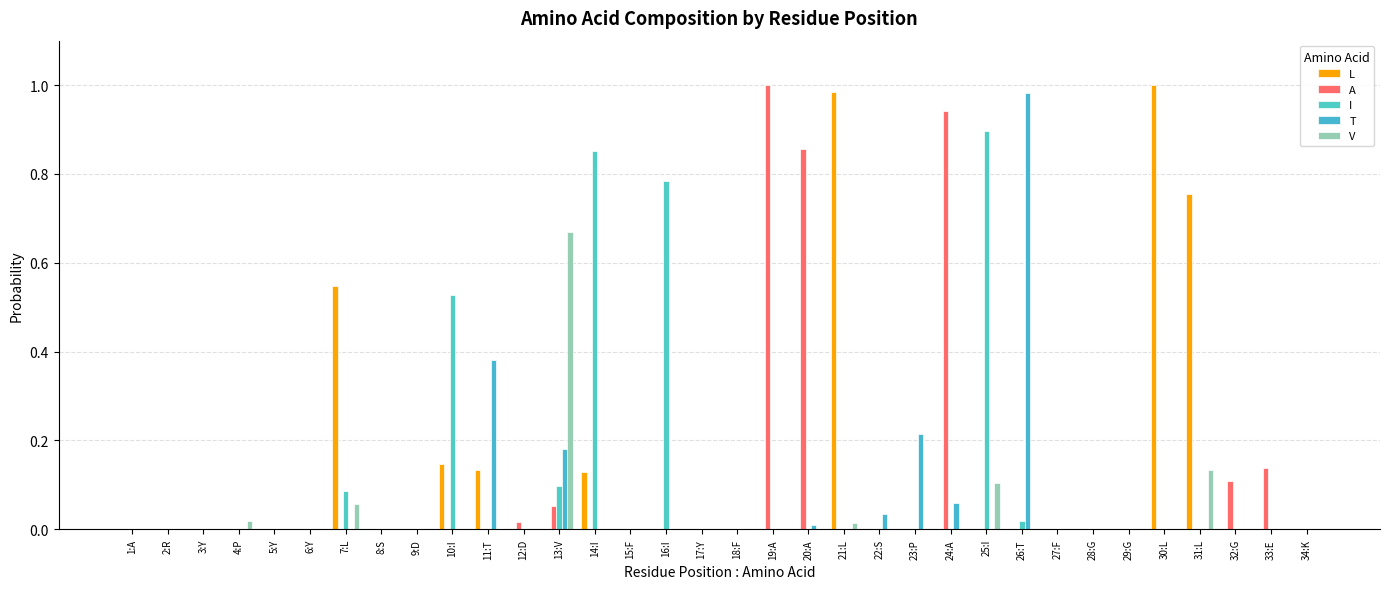

Count the number of categories in the chart.

34